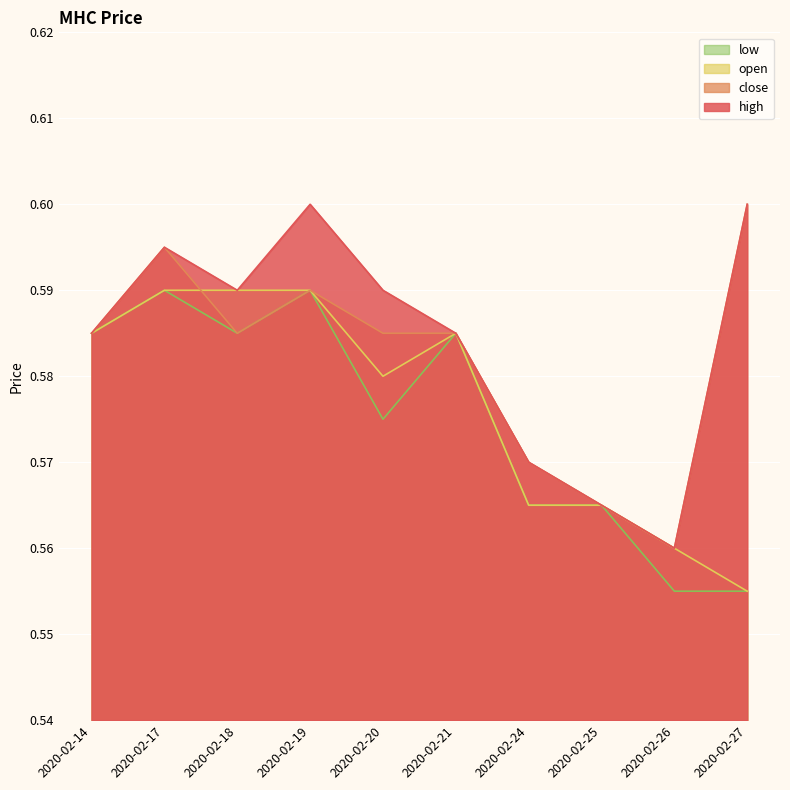

True or false: open and high intersect in this chart.

False